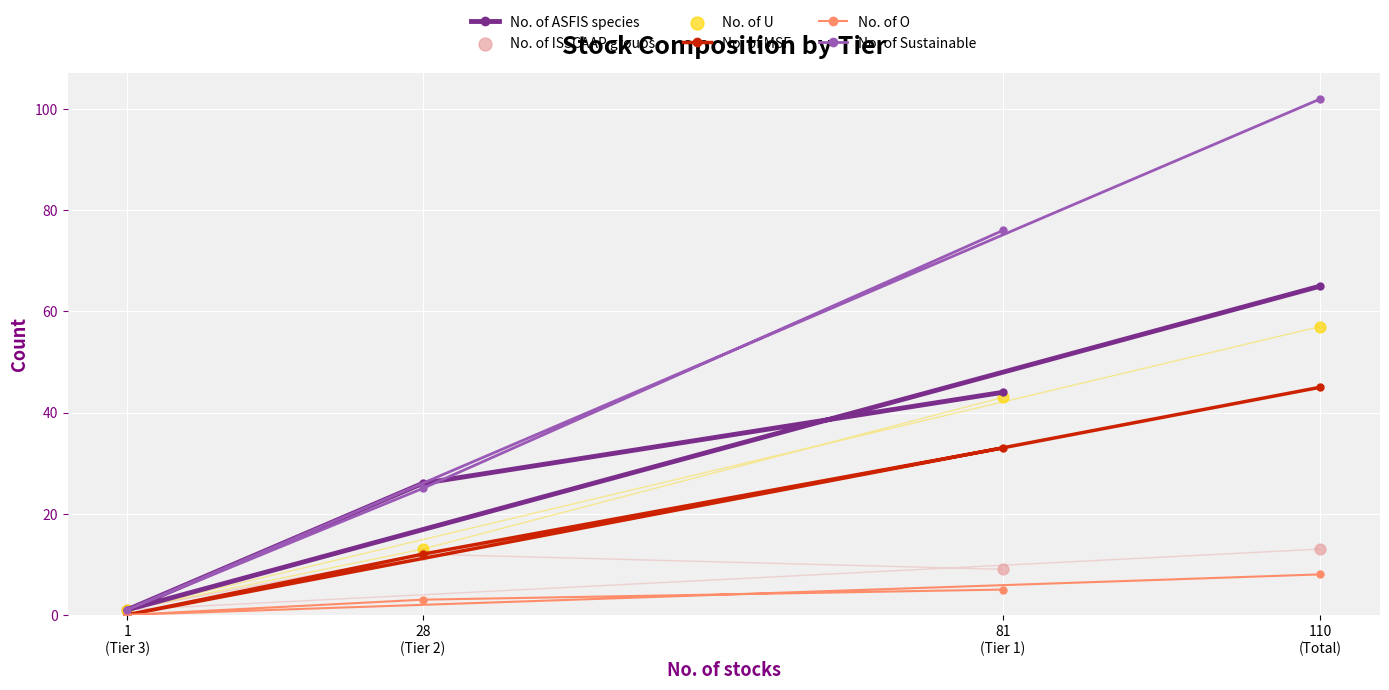

At which category is the sum across all series the highest?

110
(Total)